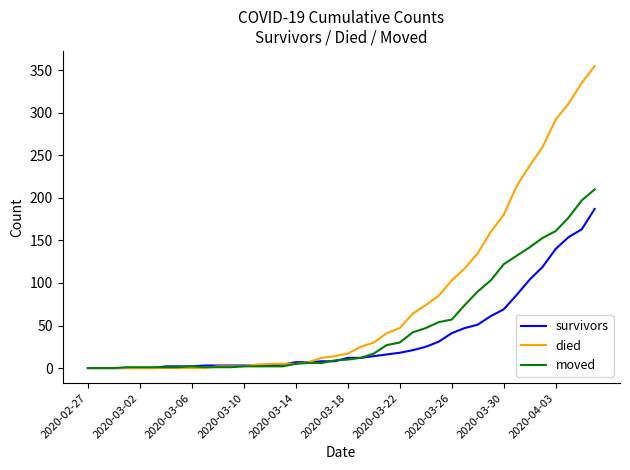

List the series in order of their overall mean, lowest first.

survivors, moved, died